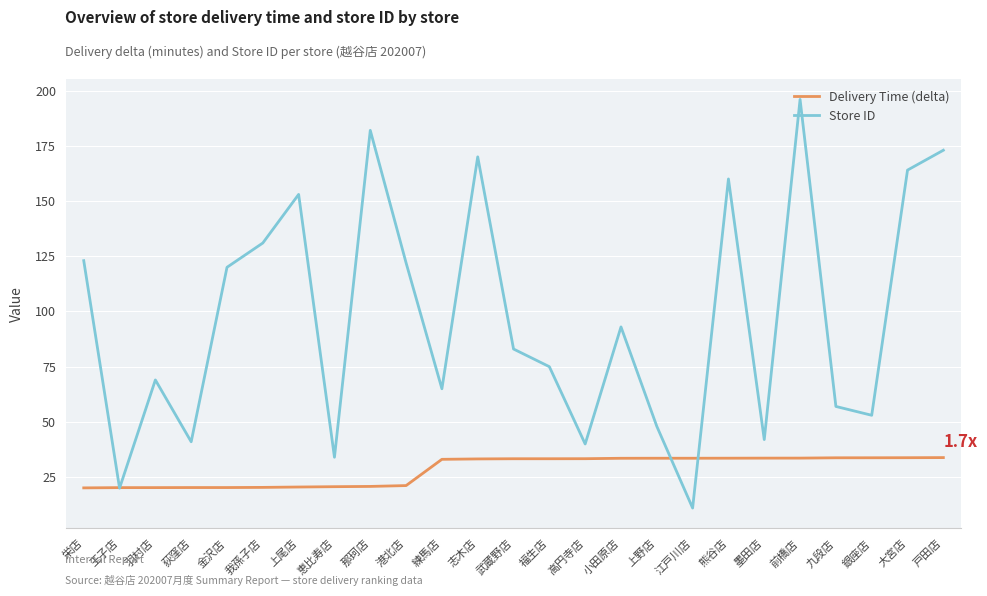

True or false: Store ID has more than 0 interior local peaks.

True